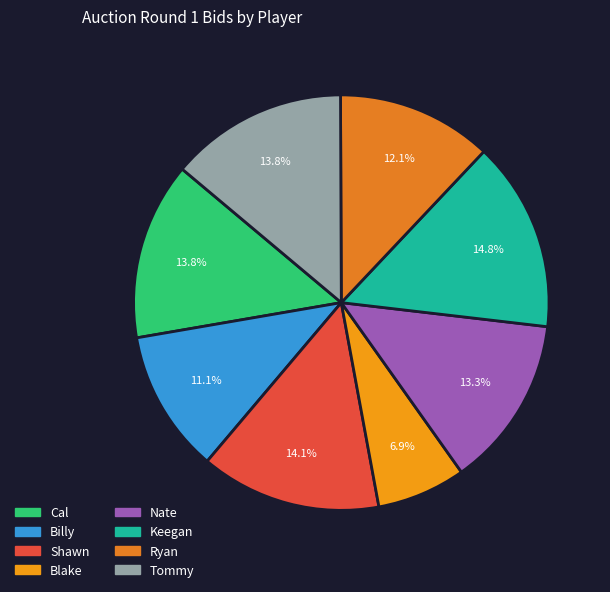

What is the ratio of the value at Tommy to the value at Shawn?

1.0